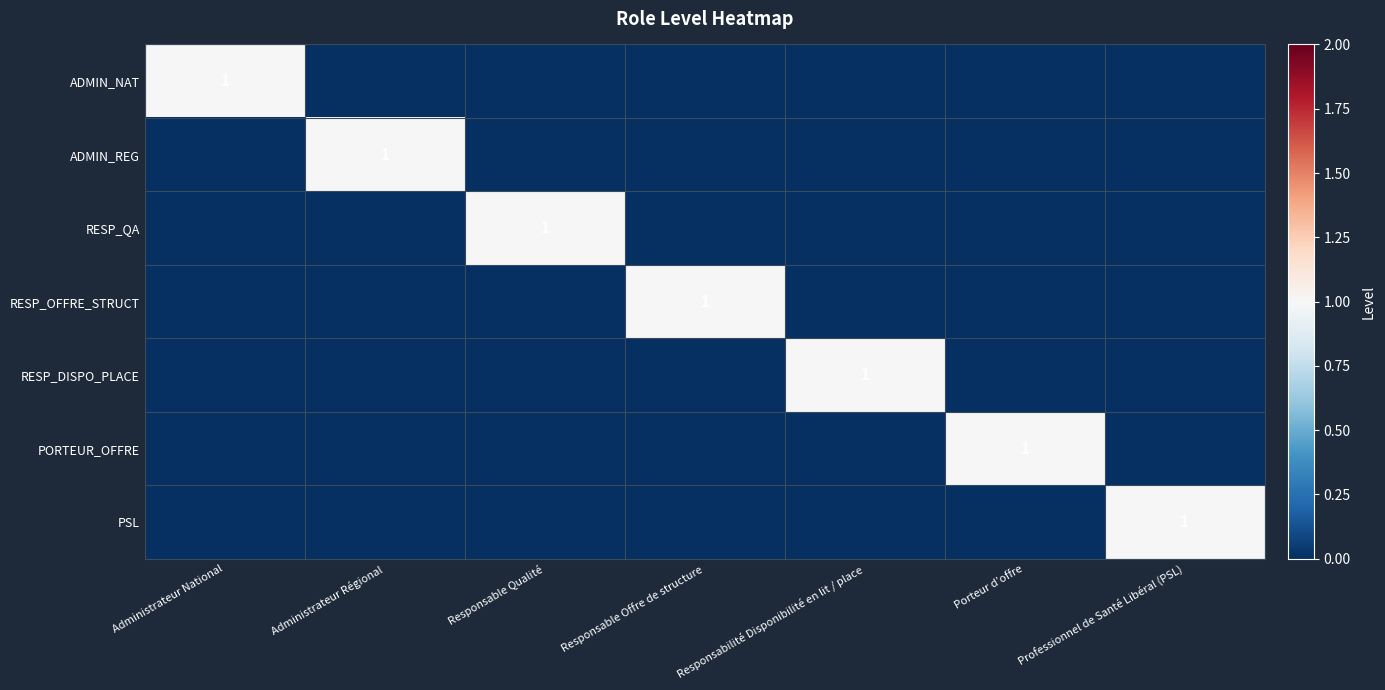

True or false: ADMIN_REG has a value of 1 at Administrateur Régional.

True